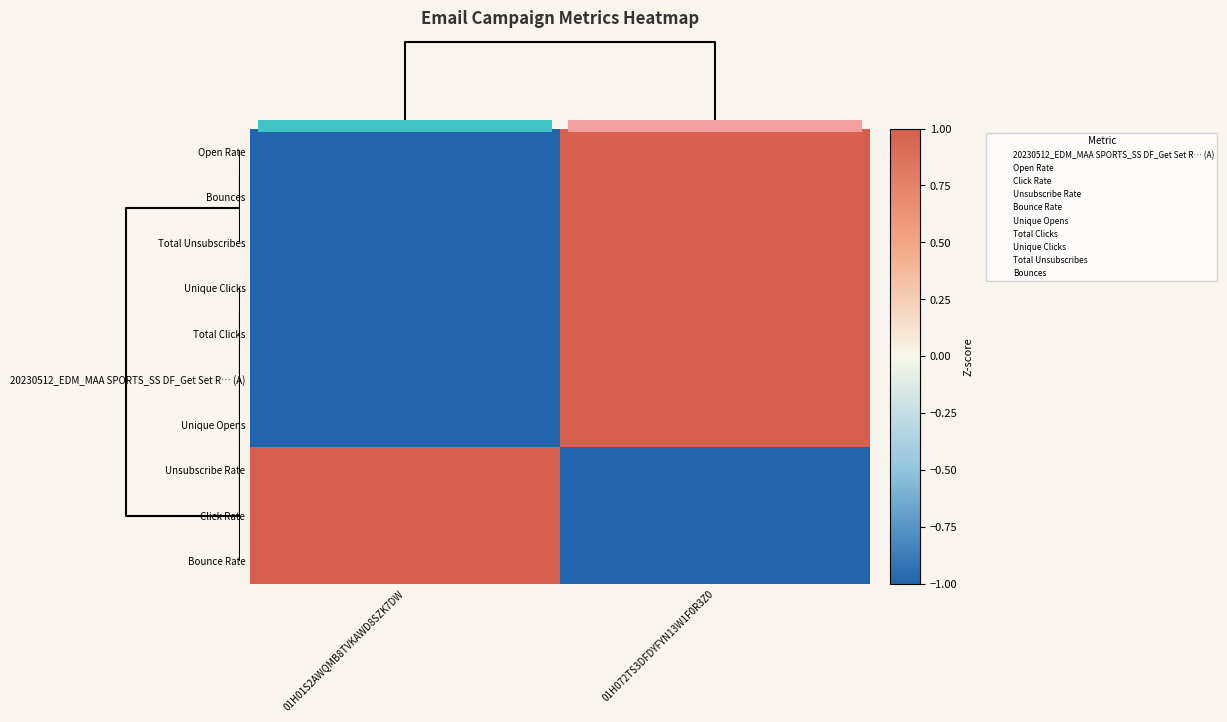

How many values in Unsubscribe Rate are above zero?

1